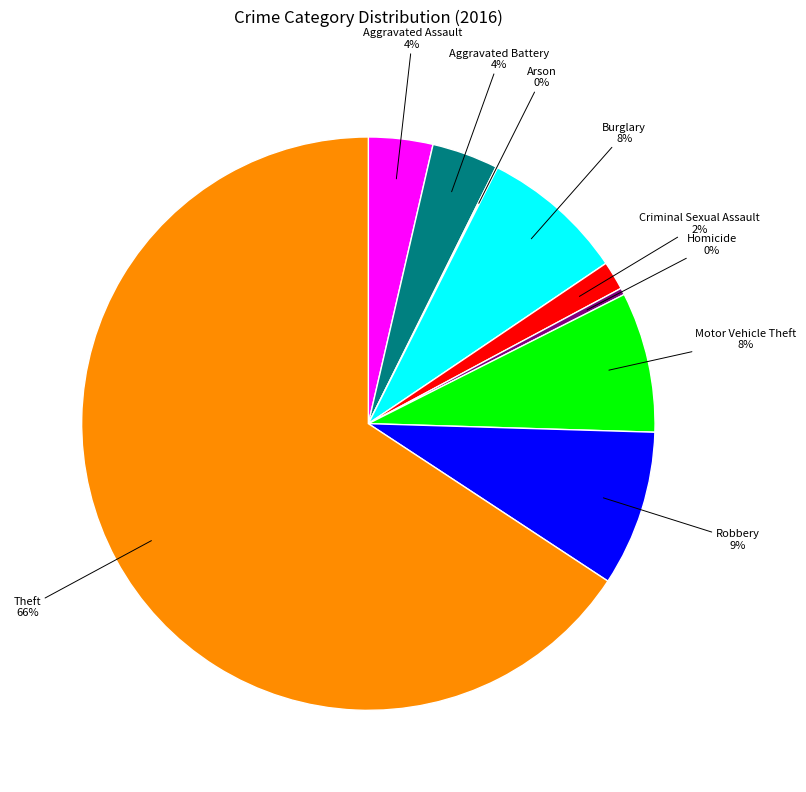

Combined, do Aggravated Battery and Aggravated Assault account for over 50%?

No